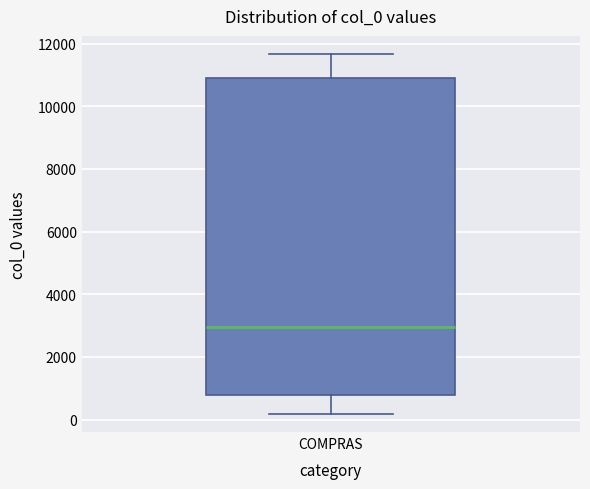

Transcribe this box plot: give where the median line is, the range the box spans, and where the two whiskers end, as read against the y-axis. The values are not printed on the chart, so give them approximately, as read against the axis.

median 3000, box 800 to 10800, whiskers 200 to 11600